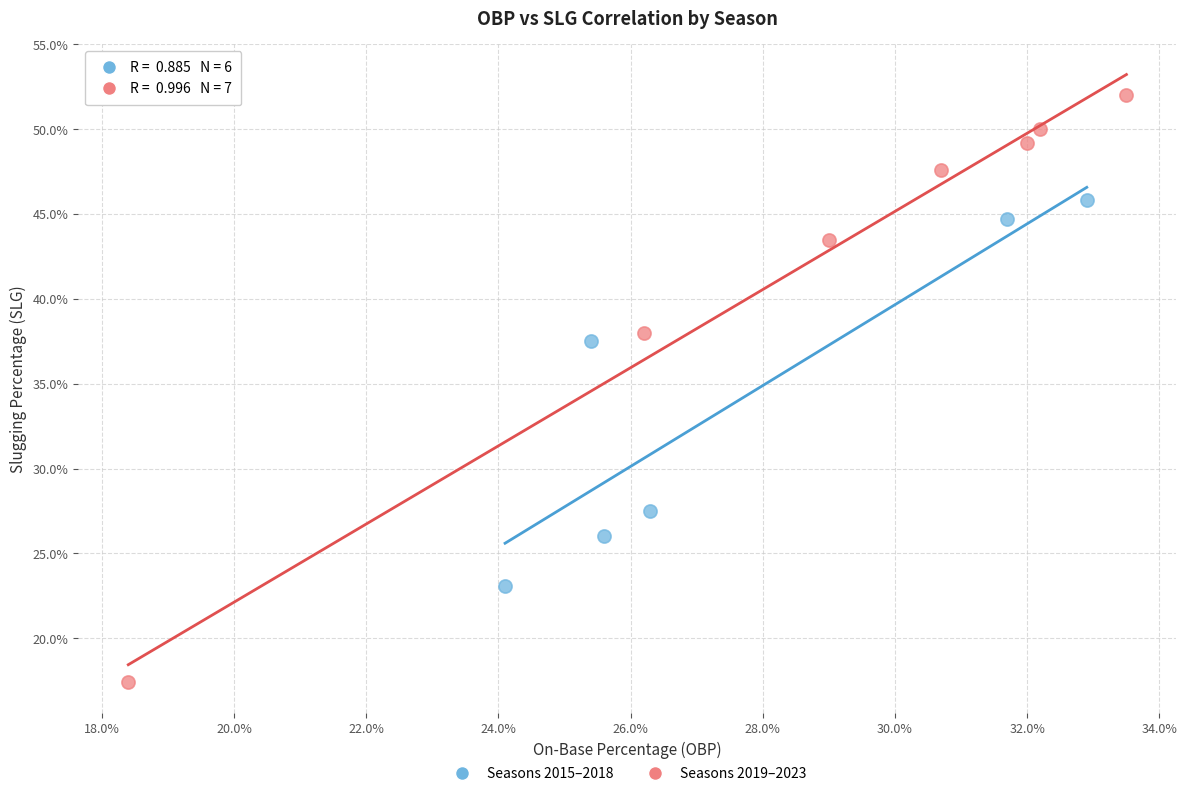

Which series reaches the maximum Y coordinate?

Seasons 2019–2023